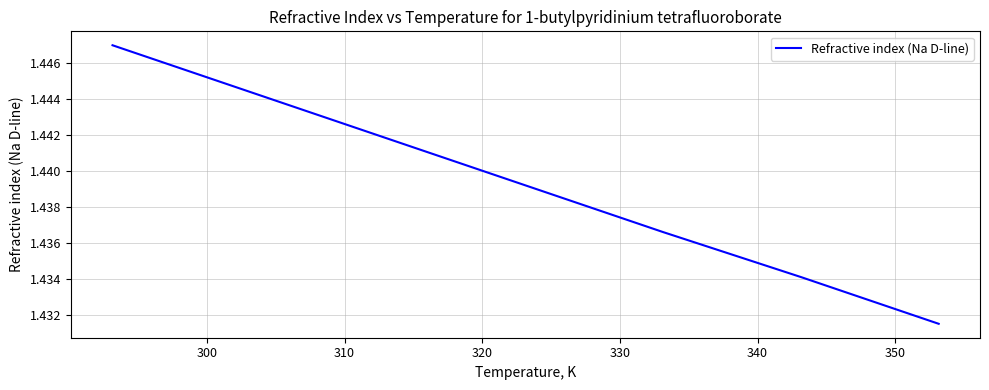

Count the values in the range 1 to 2.

7